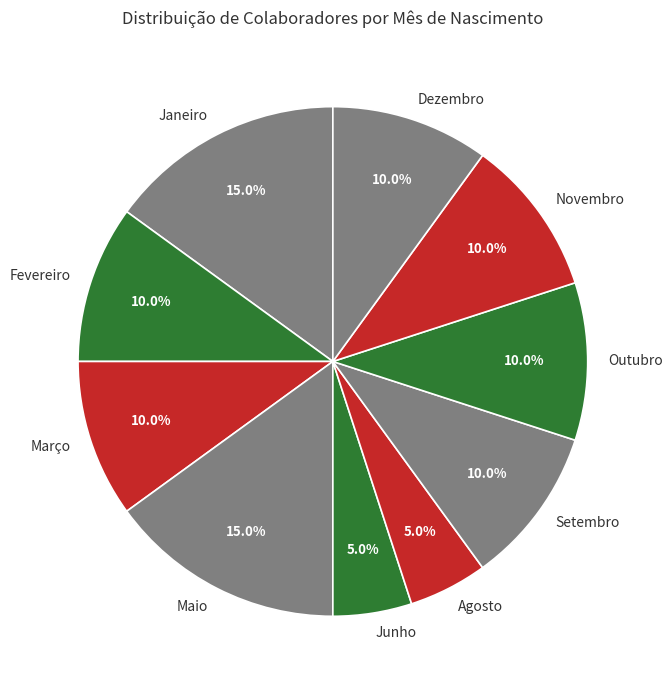

To the nearest percent, what is the combined percentage of Outubro and Março?

20%